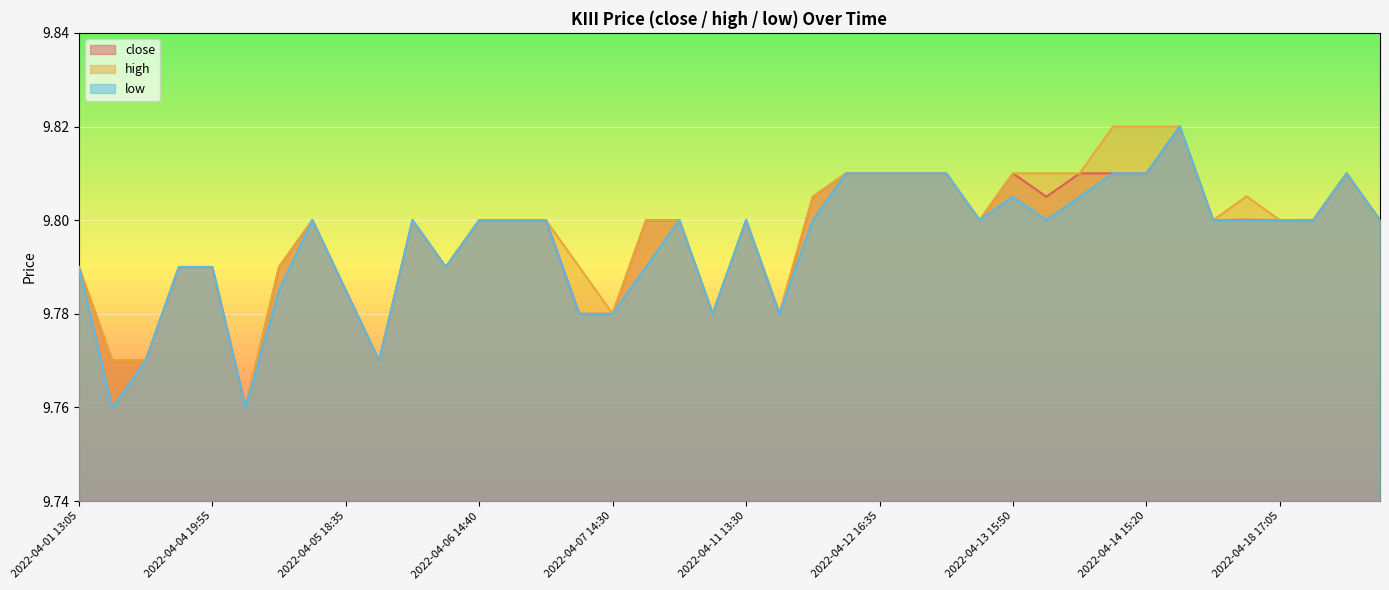

True or false: low and high intersect in this chart.

False